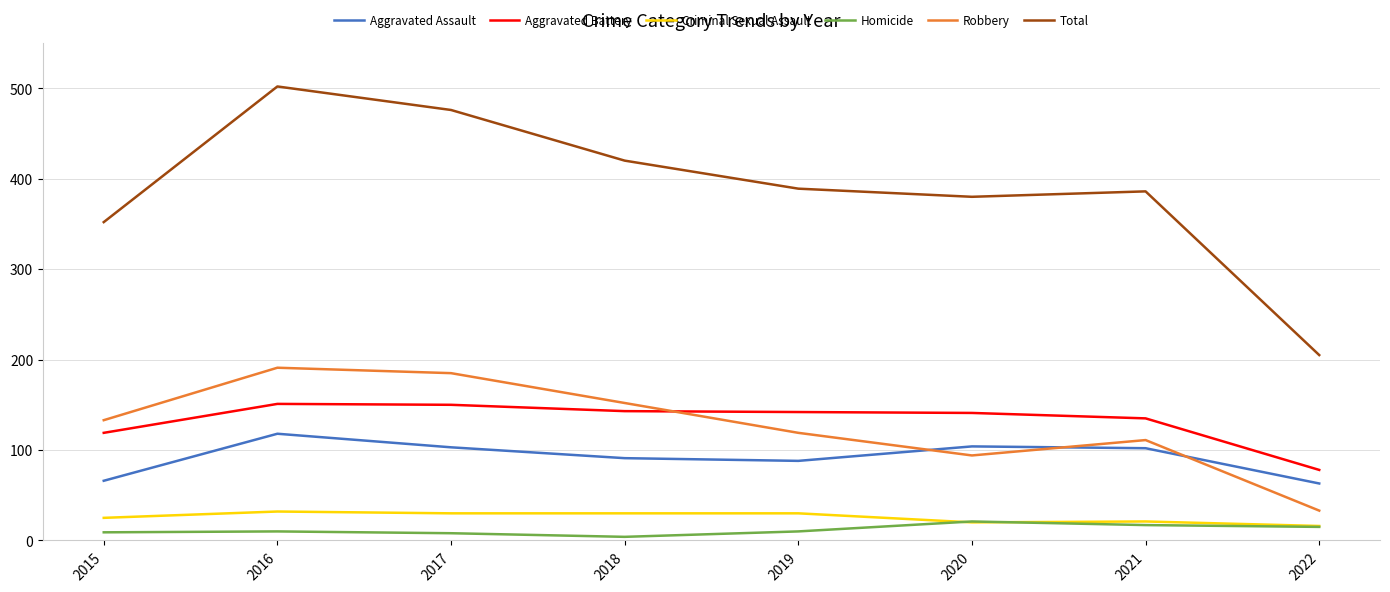

Is this an area chart (filled region under the line)?

No